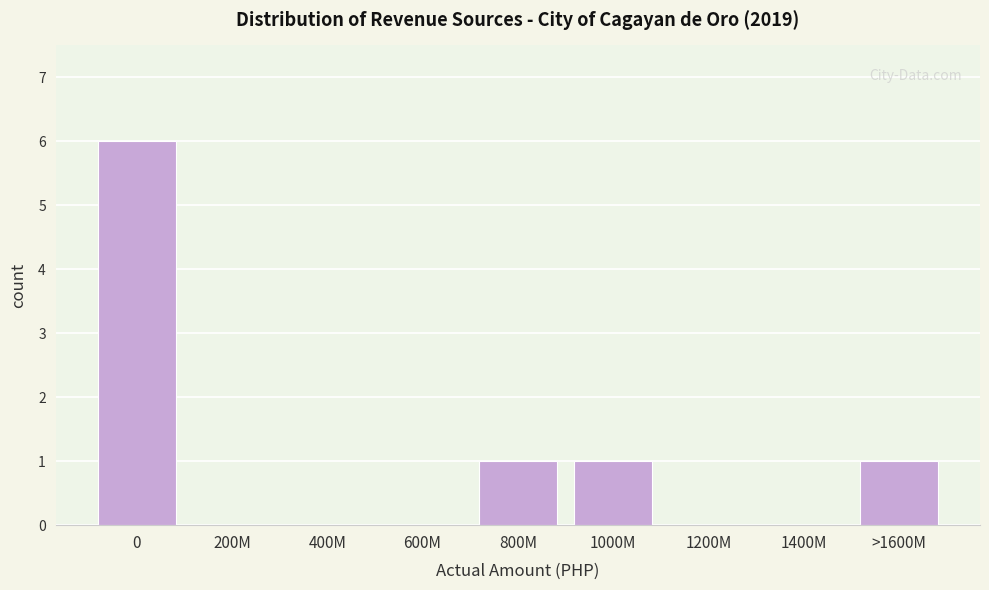

Reading left to right, transcribe all the data shown in this chart.

0=6	200M=0	400M=0	600M=0	800M=1	1000M=1	1200M=0	1400M=0	>1600M=1